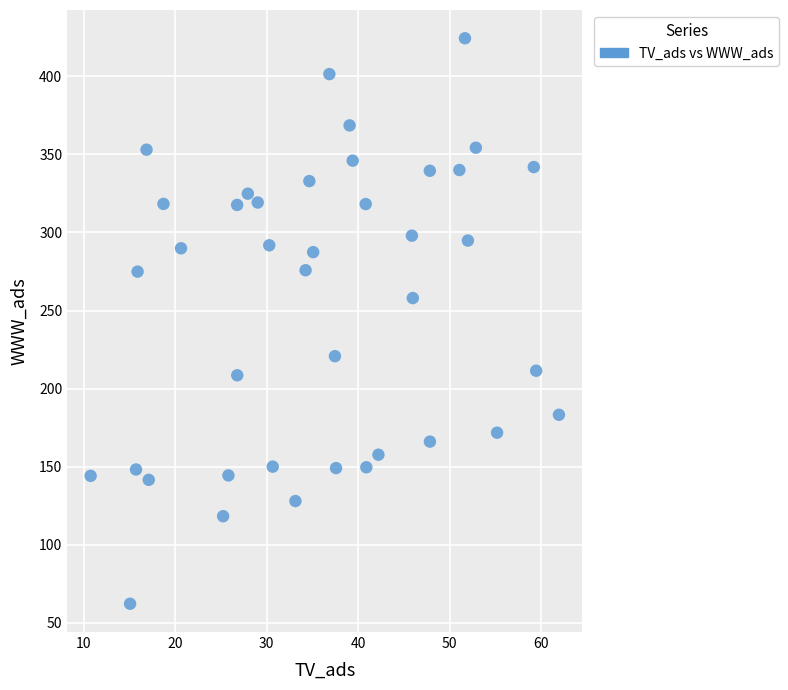

What is the range of Y values (max minus min)?

362.4